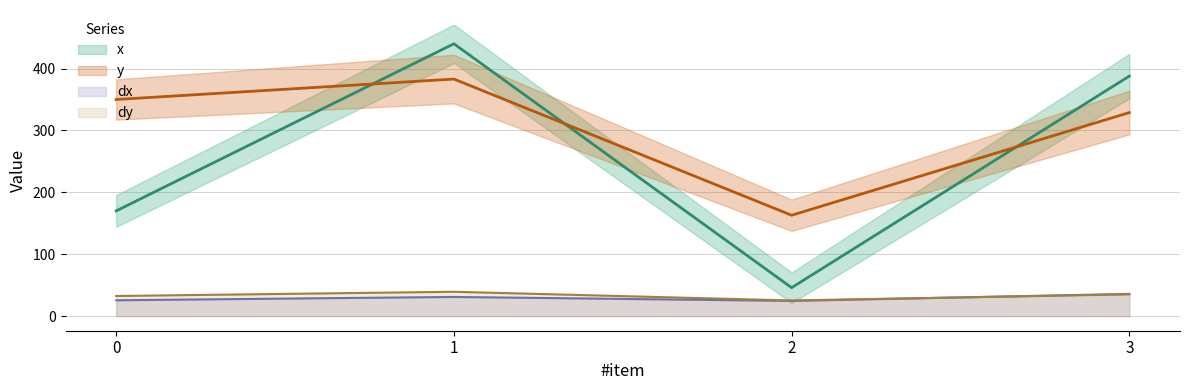

At which category does the chart reach its peak across all series?

1